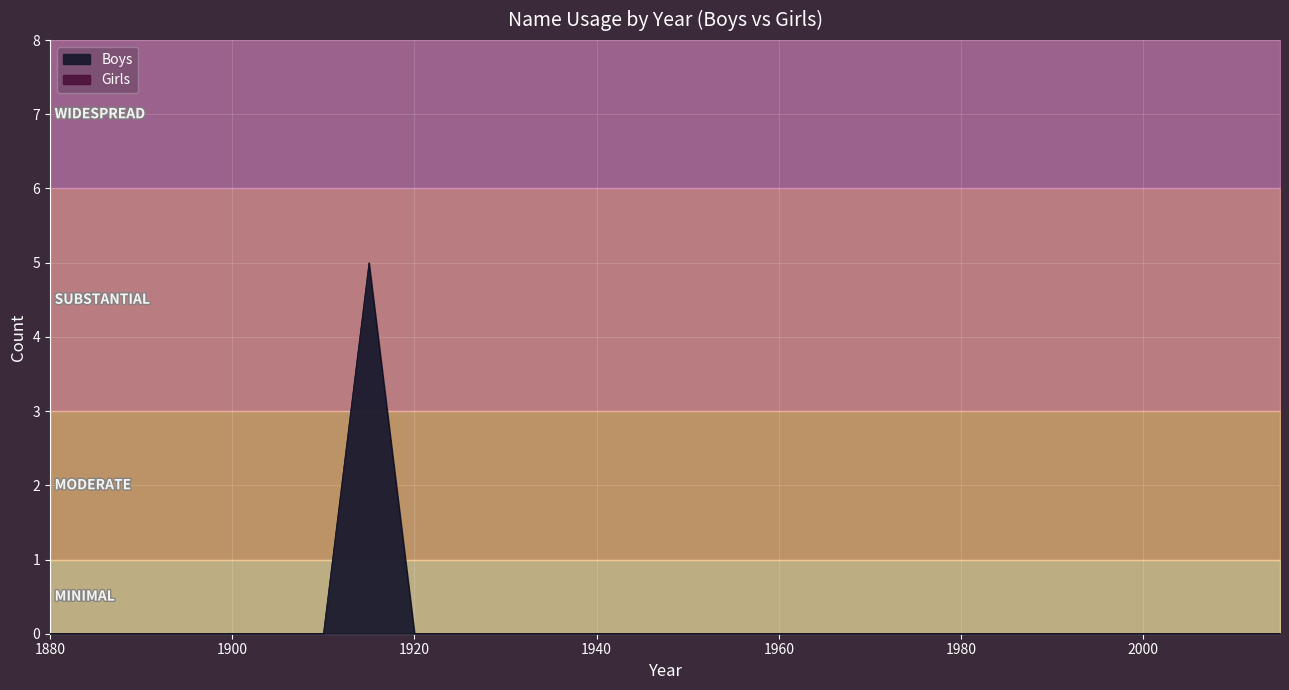

How many interior local peaks does the Boys series have?

1